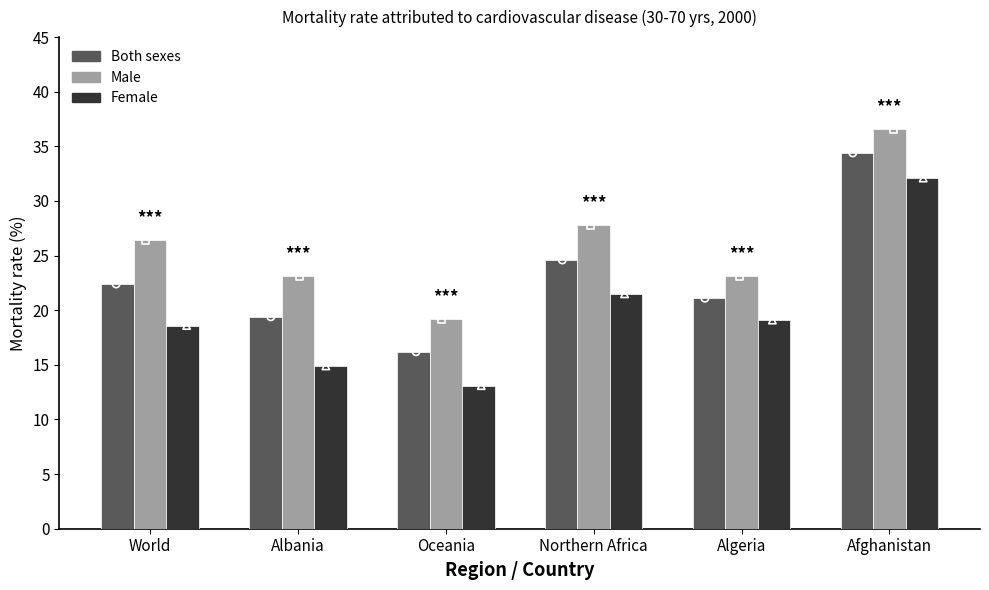

What are all the series names shown in the legend?

Both sexes, Male, Female